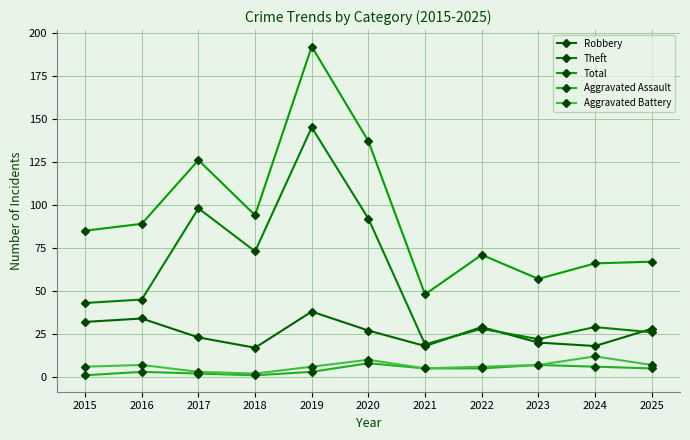

What is the spread (max minus min) of values at 2017?

124